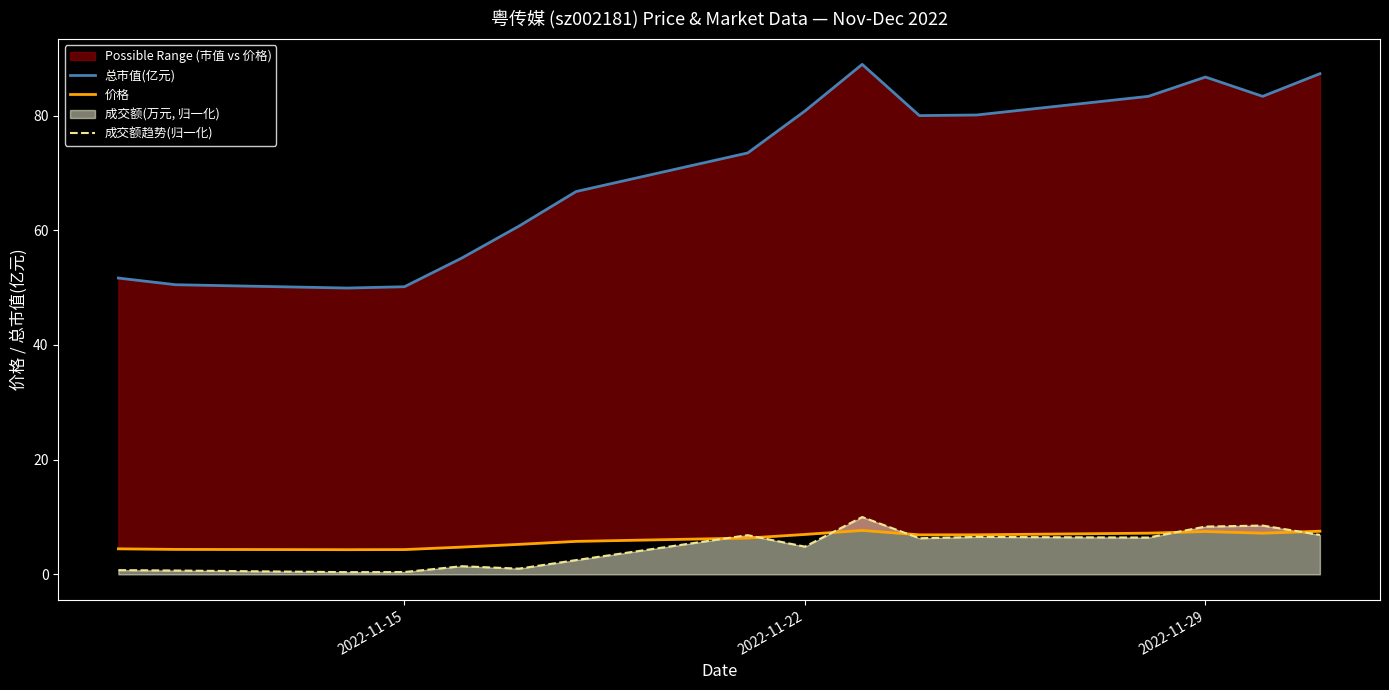

What is the minimum value for 成交额趋势(归一化)?

0.4